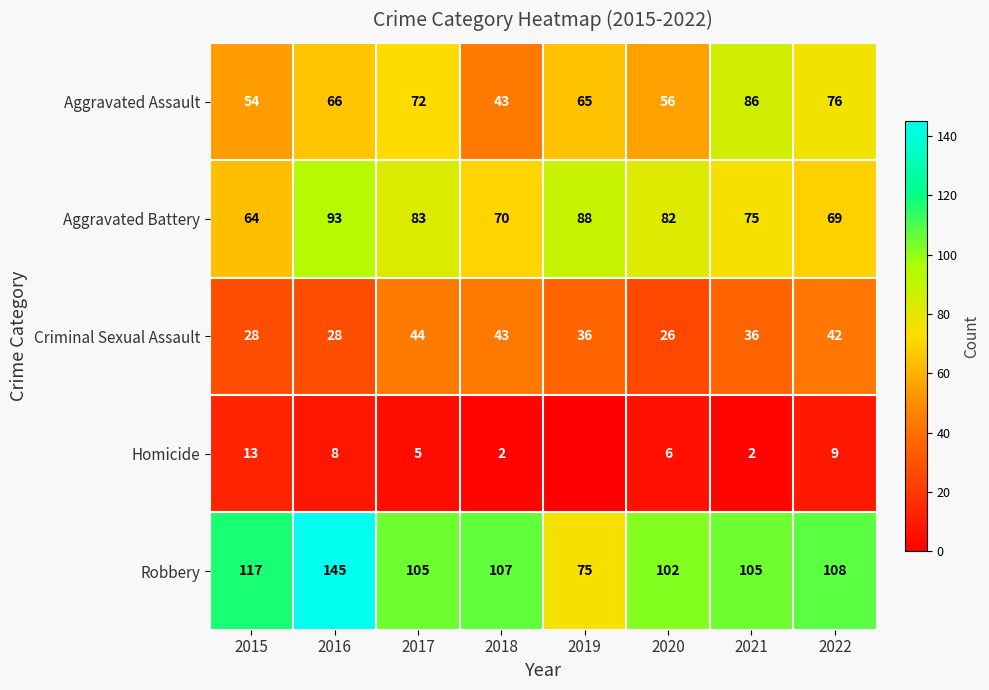

What is the spread (max minus min) of values at 2018?

105